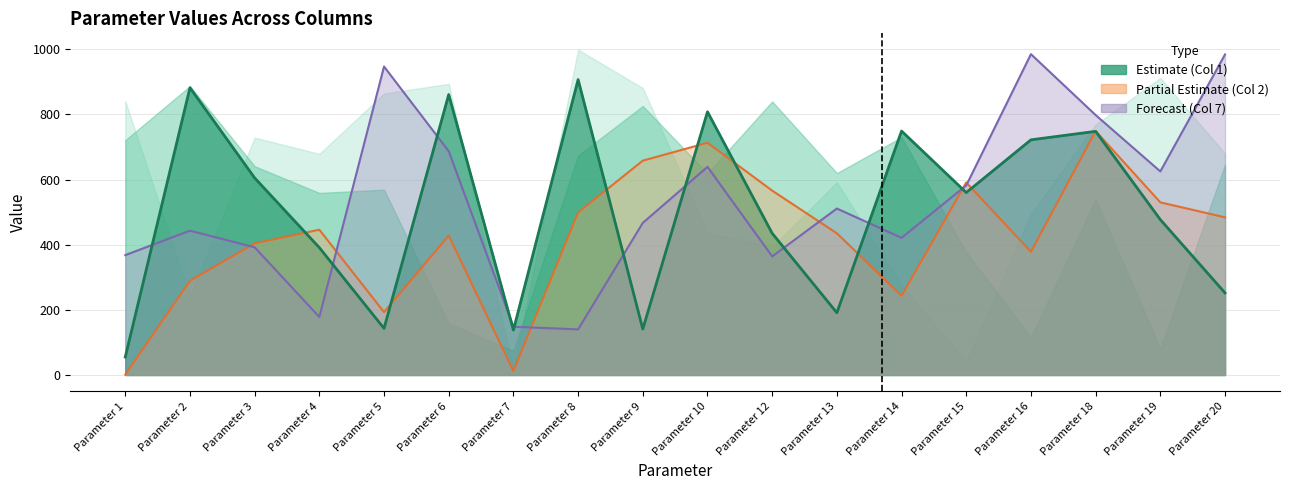

The value of Column 1 at Parameter 9 is 186. True or false?

False